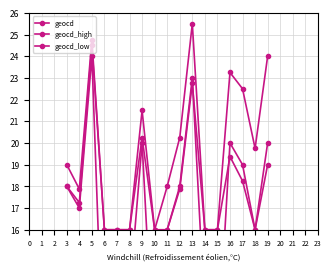

Rank the series by their maximum value, from highest to lowest.

geocd_high, geocd_low, geocd